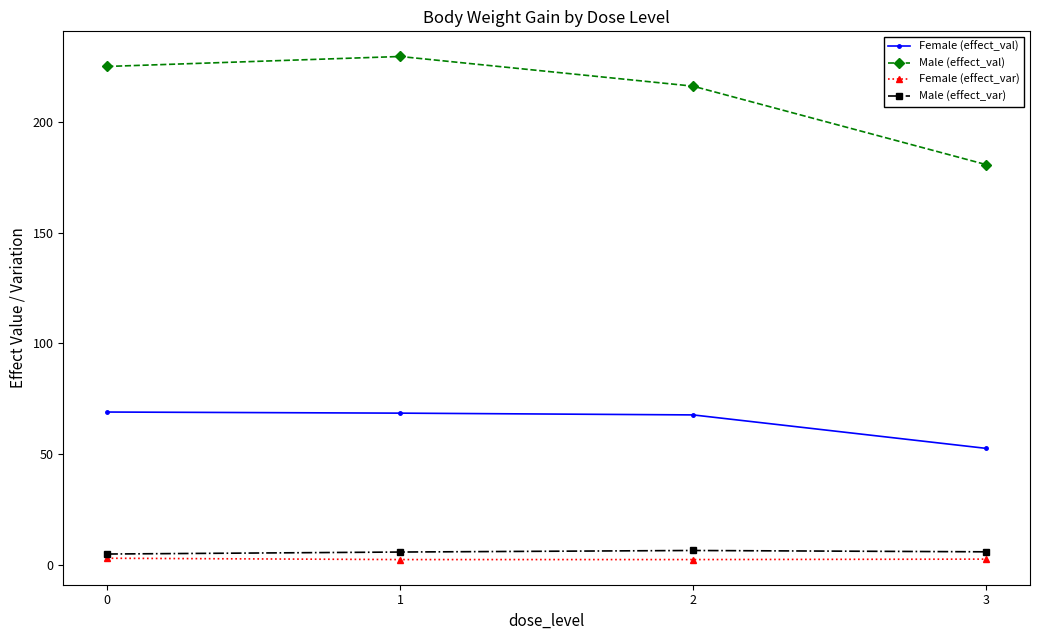

Between 1 and 3, which series saw the biggest shift?

Male (effect_val)